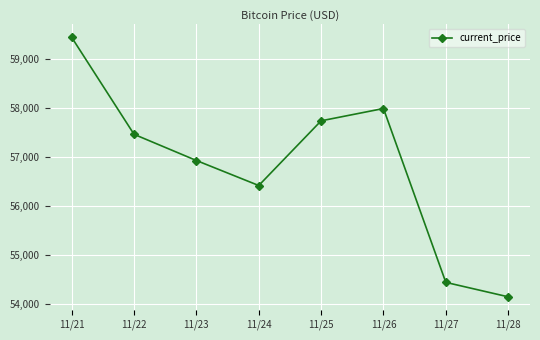

Where is the data nearest to the value 56796?

11/23